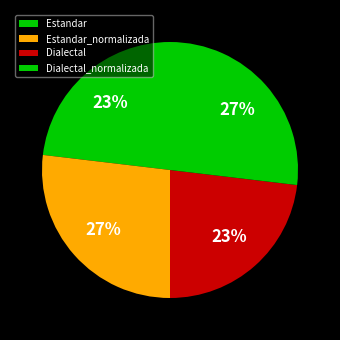

Does Estandar_normalizada account for over 50% of the chart?

No